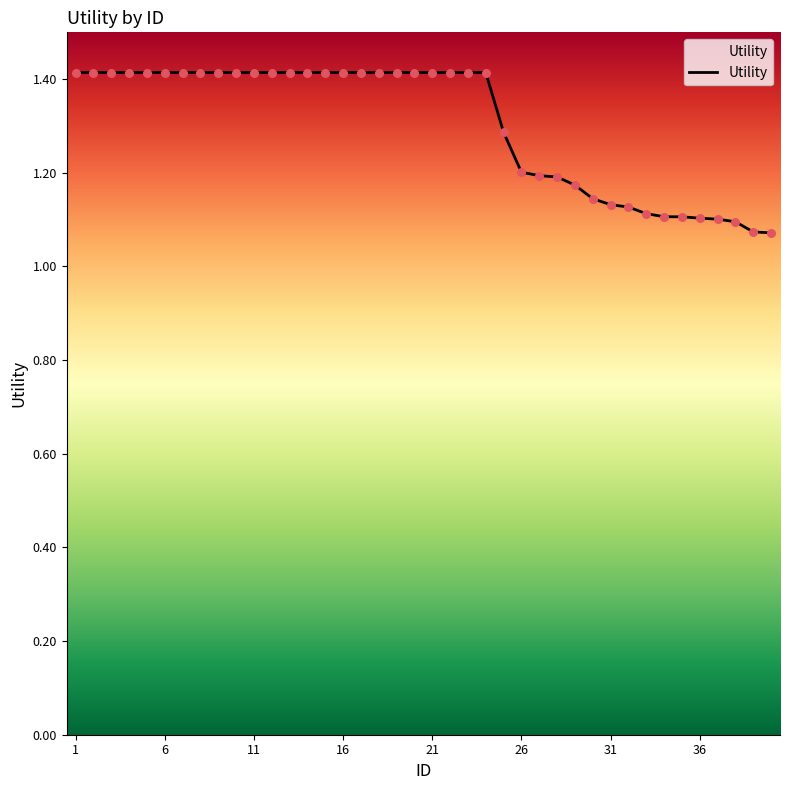

What is the difference between the maximum and minimum values?

0.3